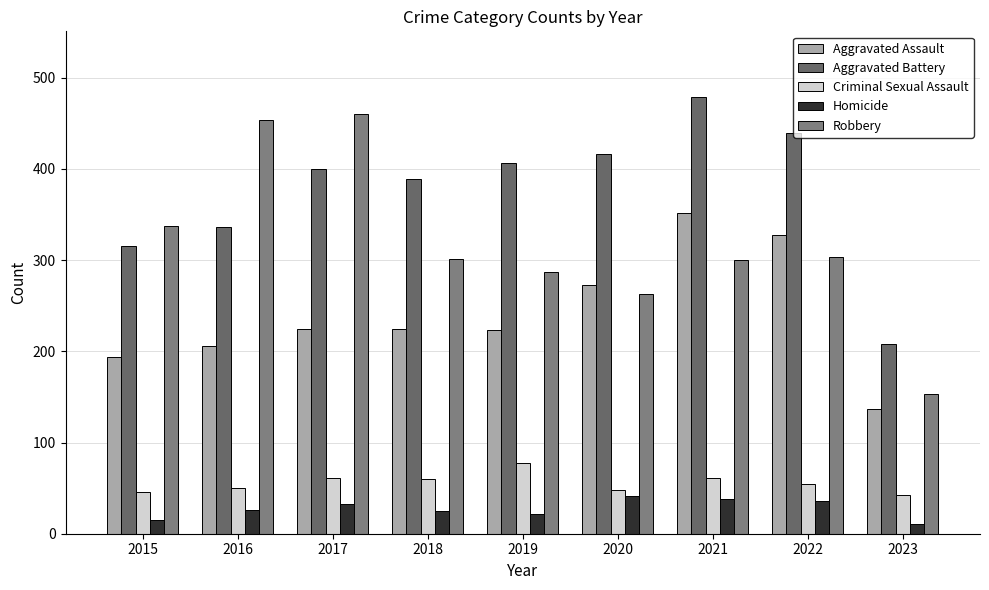

How many data points does each series have?

9